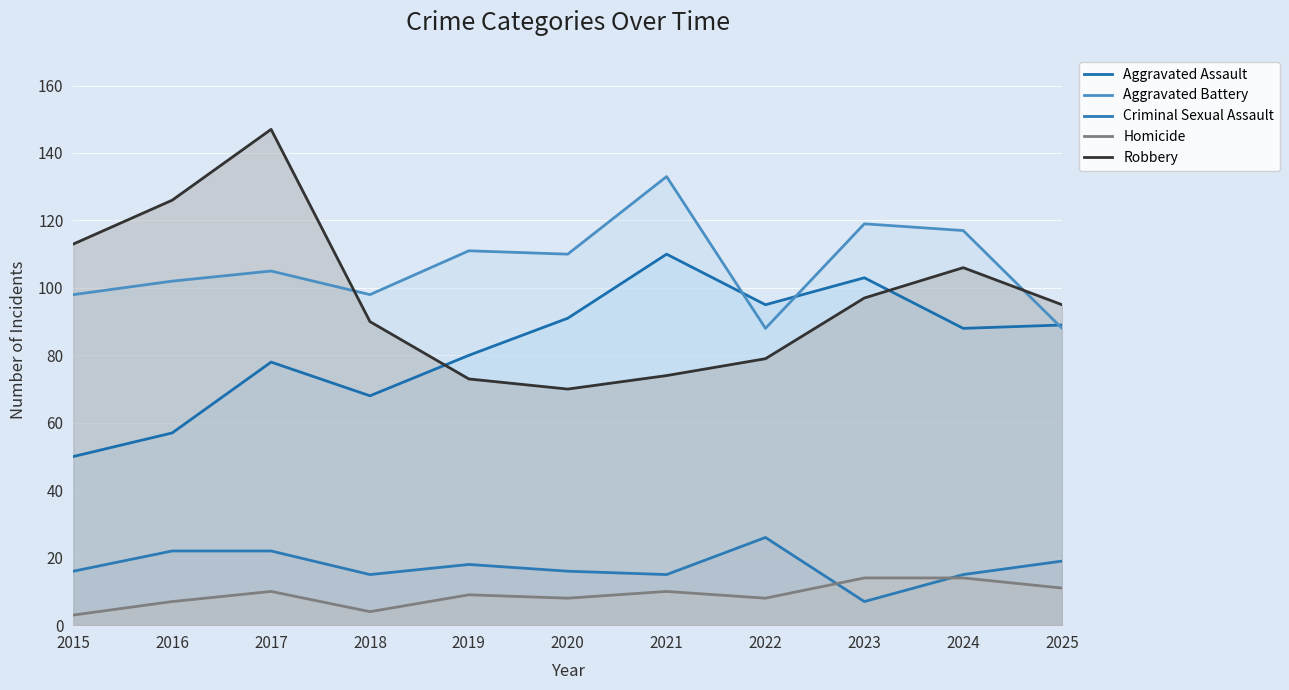

True or false: Robbery has a value of 109 at 2019.

False